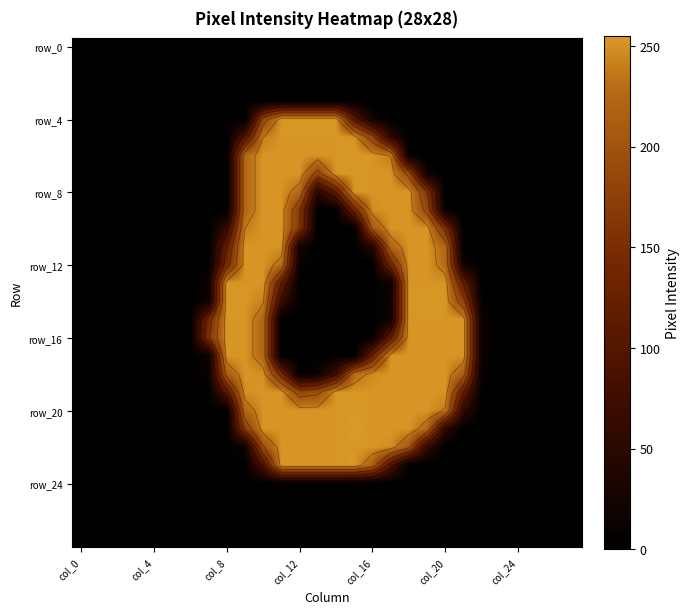

What is the spread (max minus min) of values at 7?

156